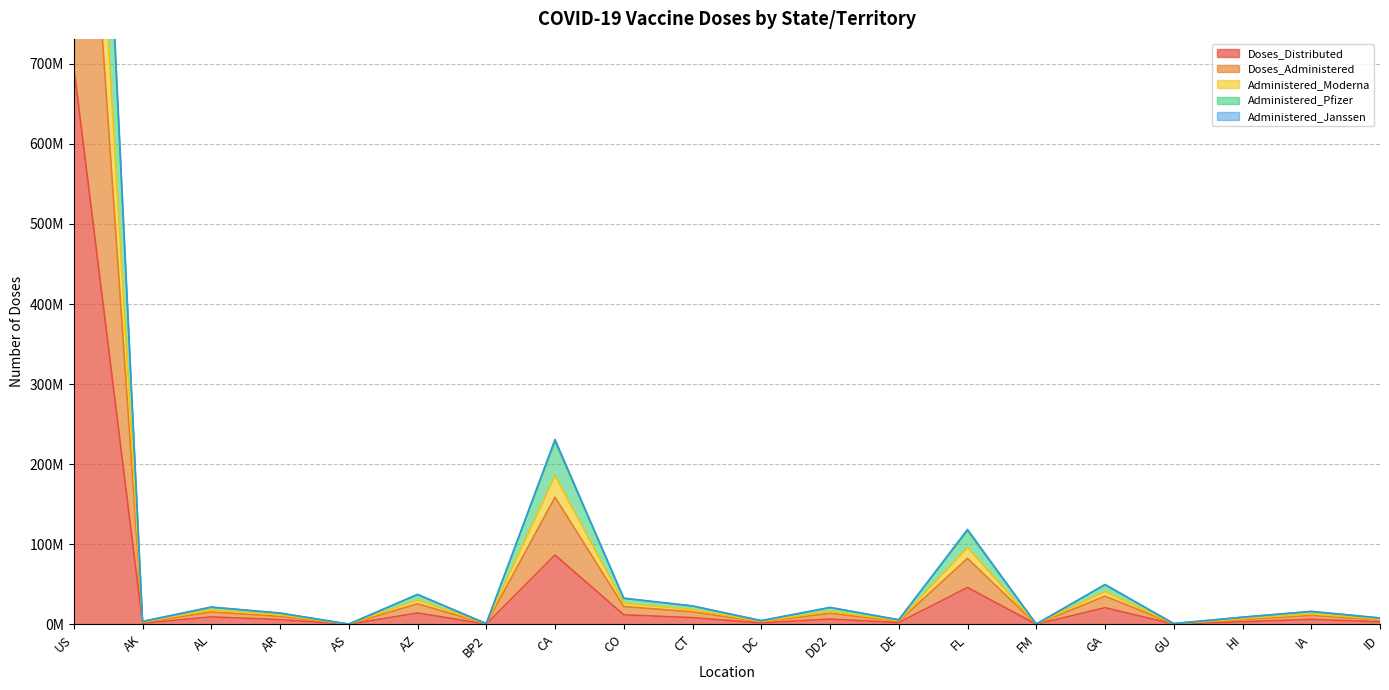

What is the label of the 1st point from the right?

ID